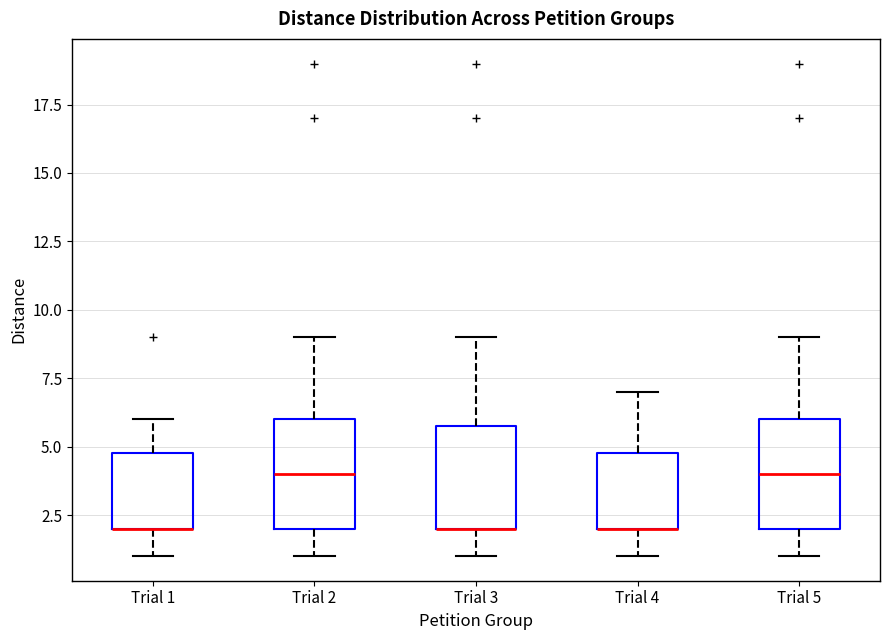

Where does the lower whisker of the box for Trial 4 end on the y-axis? The values are not printed on the chart, so give them approximately, as read against the axis.

1